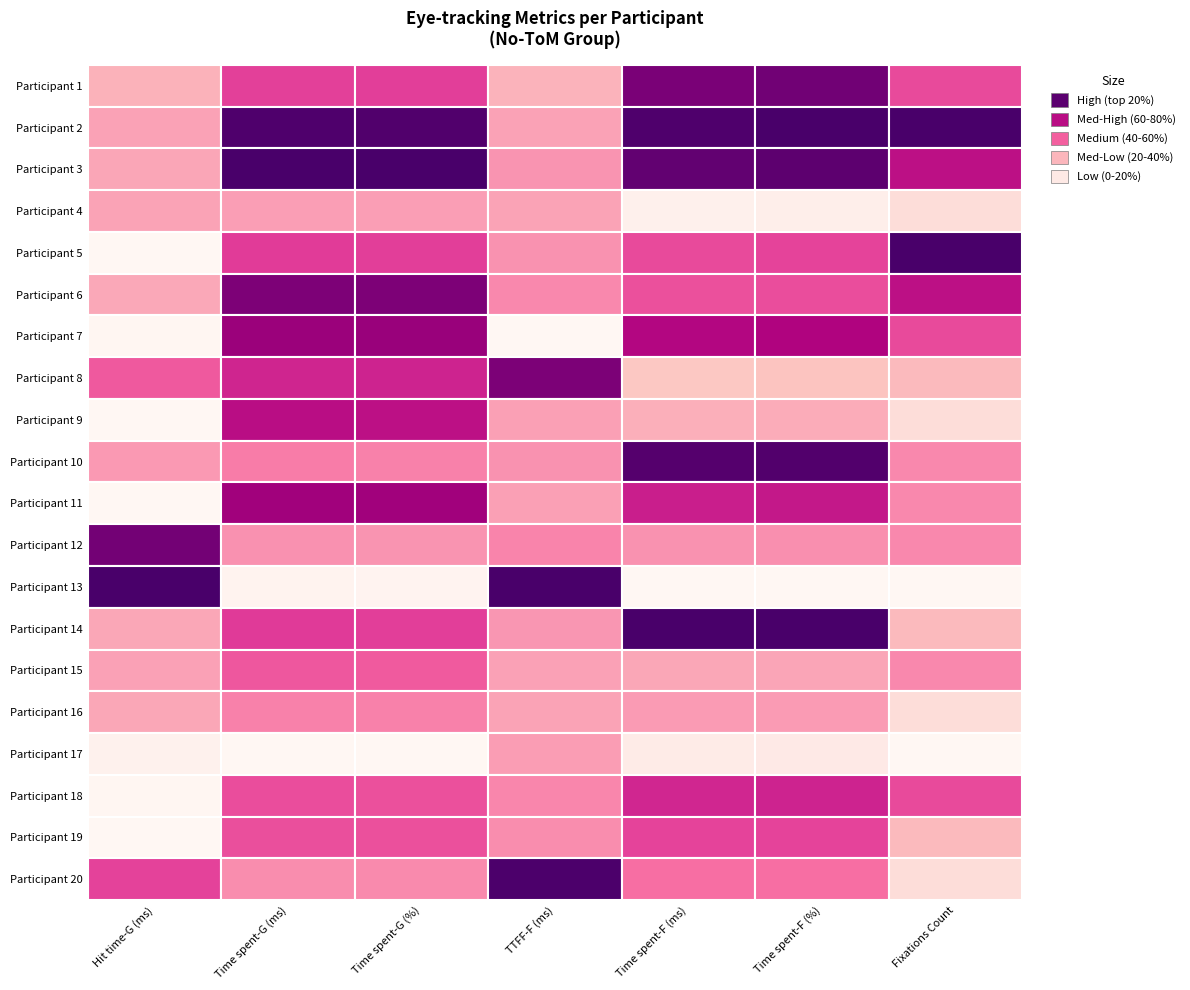

Is it true that Participant 3 equals 45 at 5?

True